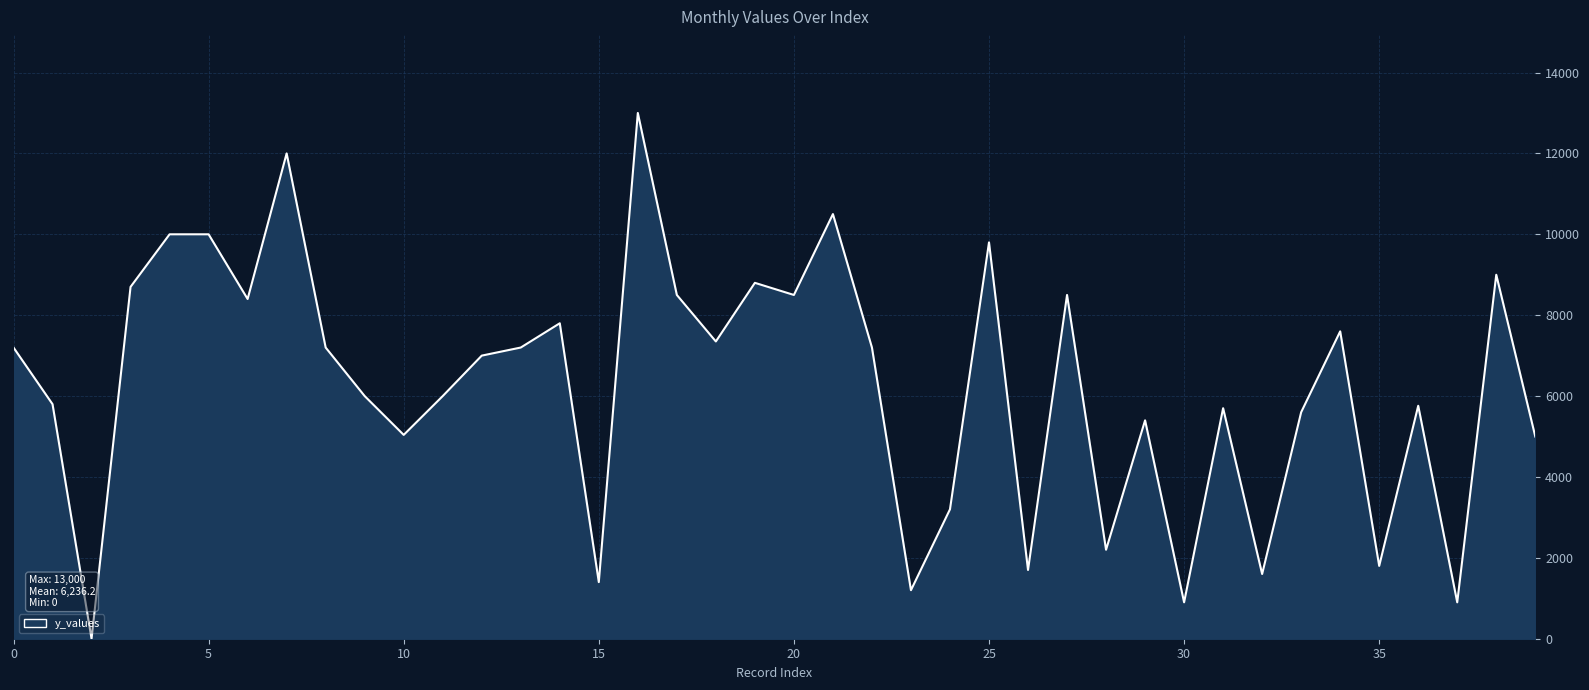

What is the difference between the second highest and second lowest values?

11100